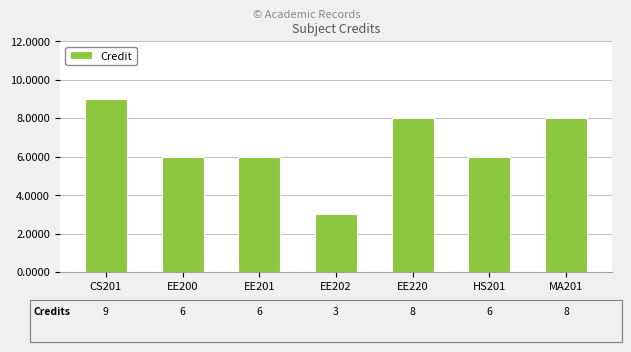

Which category has the lowest value across all series?

EE202